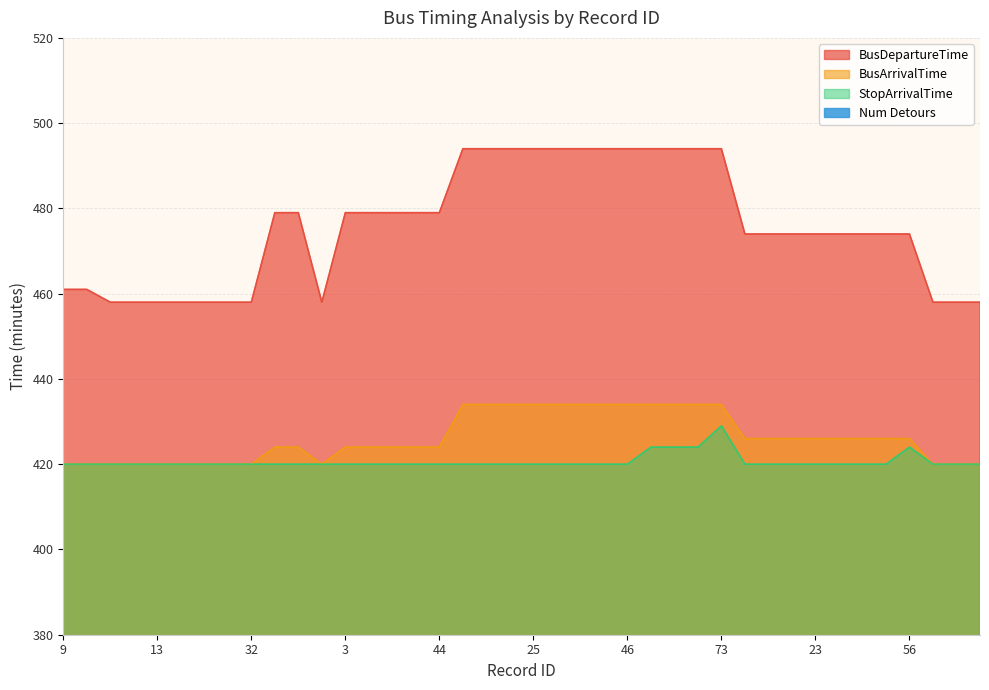

True or false: StopArrivalTime and BusArrivalTime intersect in this chart.

False